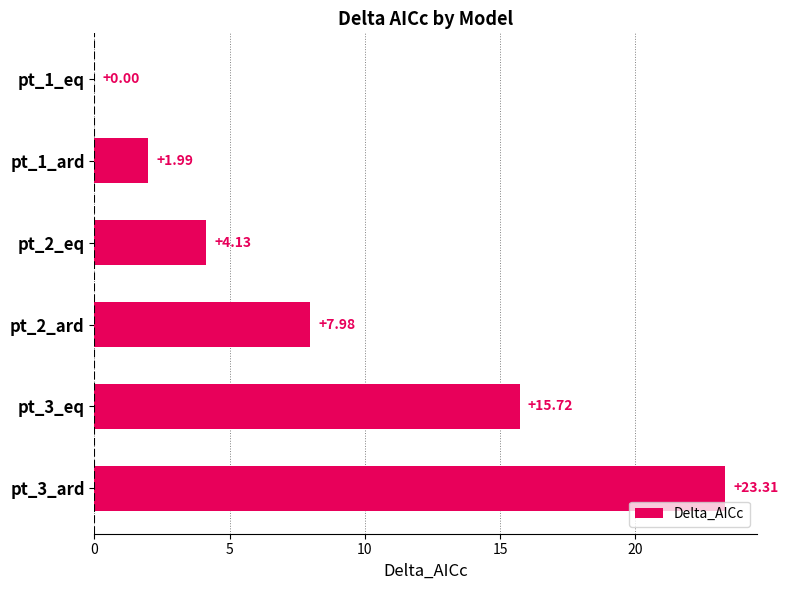

Which has a higher value, pt_2_ard or pt_2_eq?

pt_2_ard